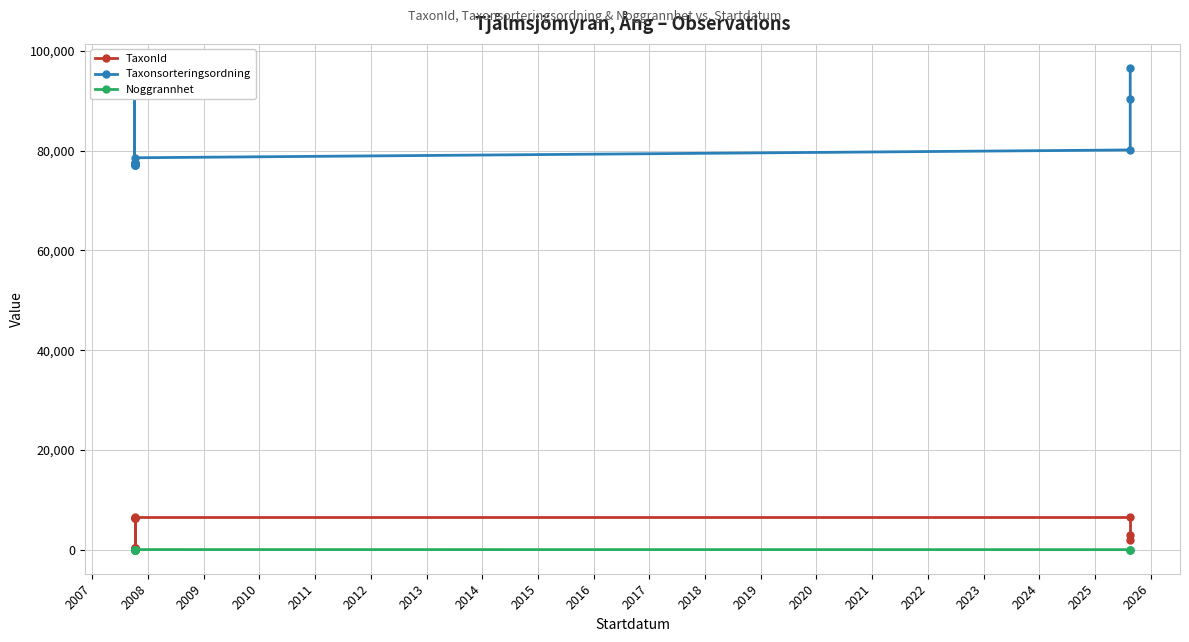

Is the value of Noggrannhet at 2009 greater than the value of Taxonsorteringsordning at 2012?

No